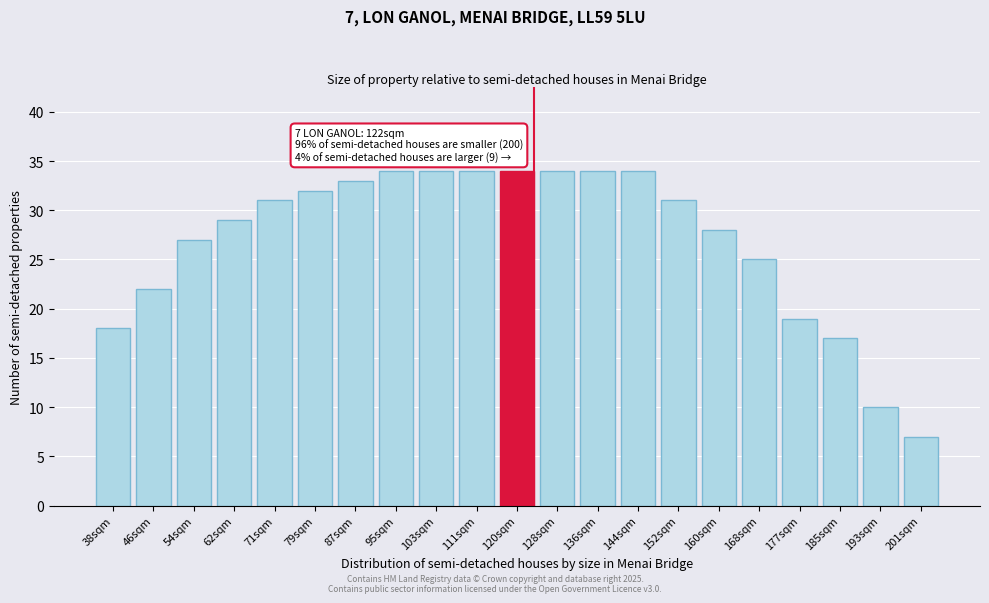

Reading left to right, transcribe all the data shown in this chart.

38sqm=18	46sqm=22	54sqm=27	62sqm=29	71sqm=31	79sqm=32	87sqm=33	95sqm=34	103sqm=34	111sqm=34	120sqm=34	128sqm=34	136sqm=34	144sqm=34	152sqm=31	160sqm=28	168sqm=25	177sqm=19	185sqm=17	193sqm=10	201sqm=7